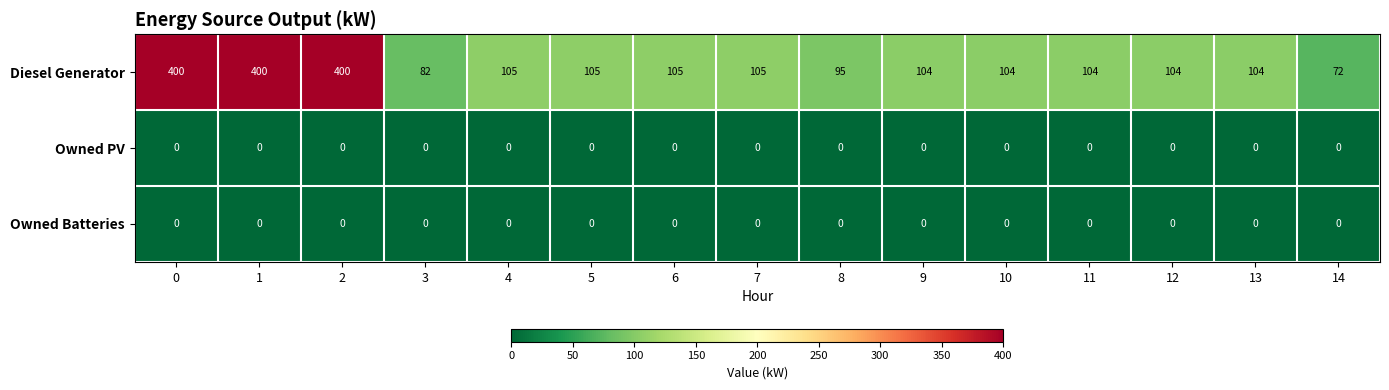

What is the greatest value displayed?

400